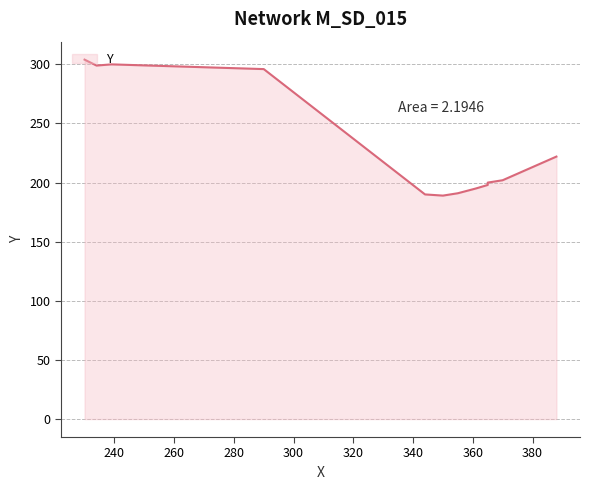

How many lines are shown in the chart?

1